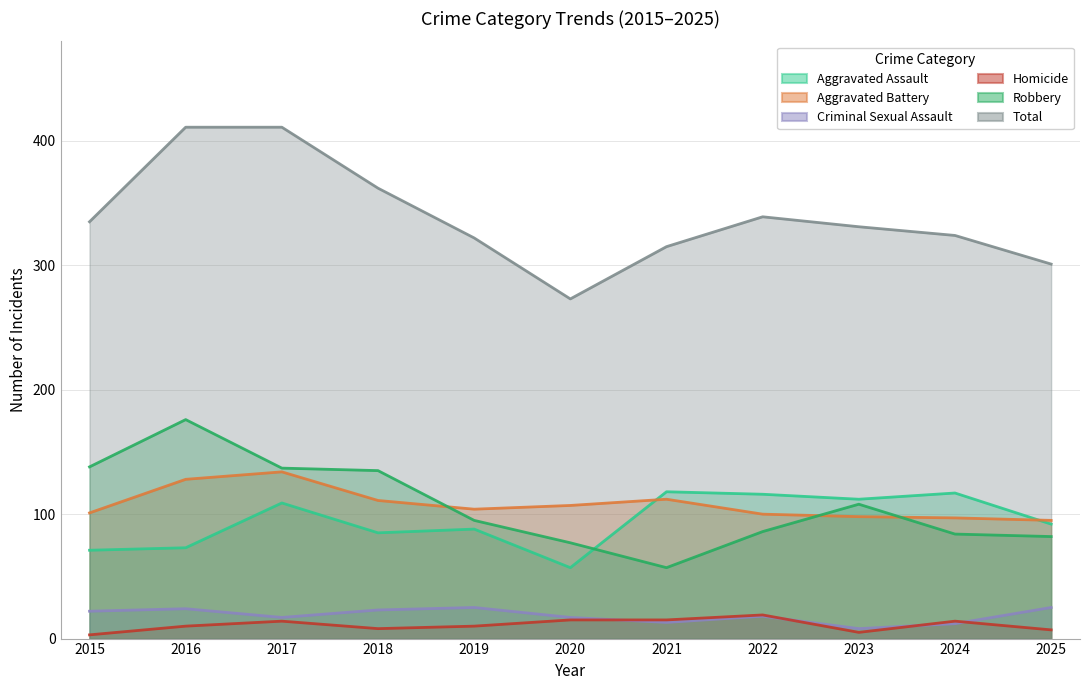

How many data points in Aggravated Battery are less than 104?

5